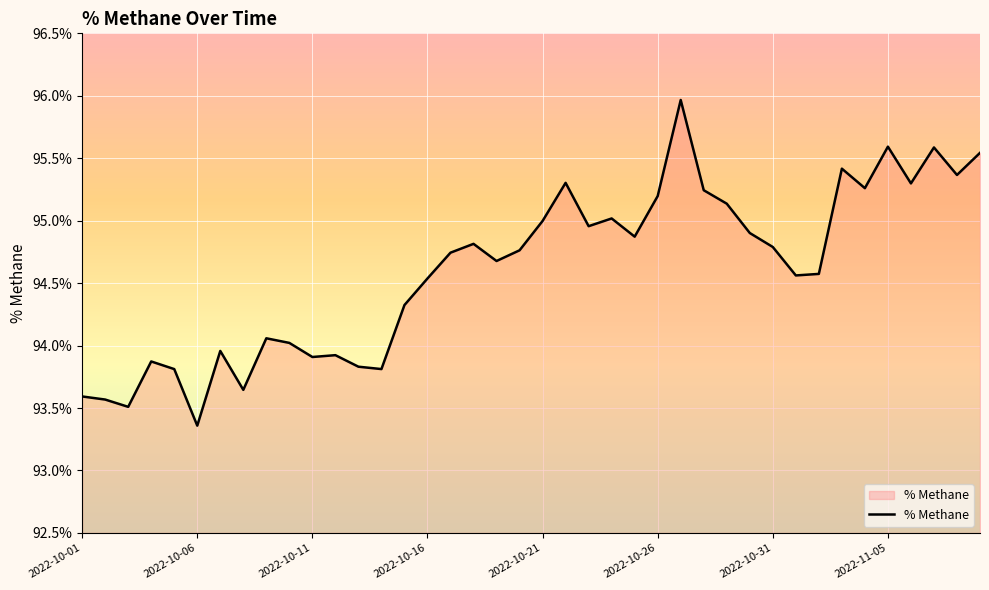

What is the sum of all values?

3784.3